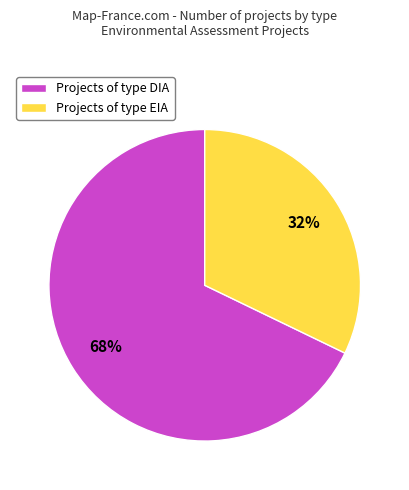

Is it true that Projects of type DIA is 68% of the pie?

True